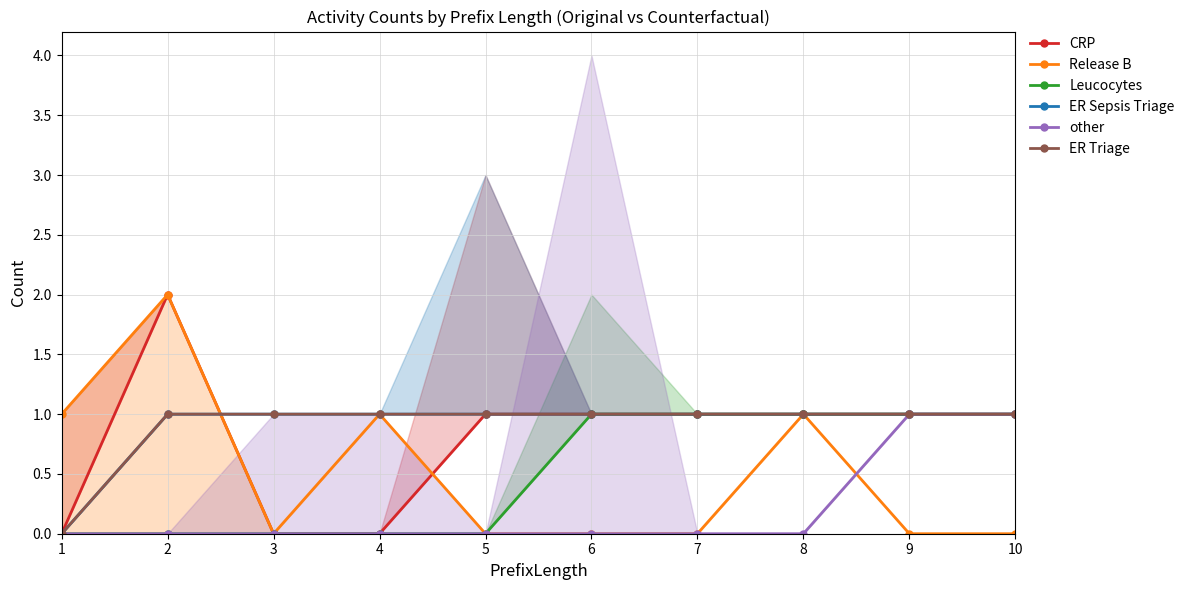

At which category does CRP reach its first local peak?

2